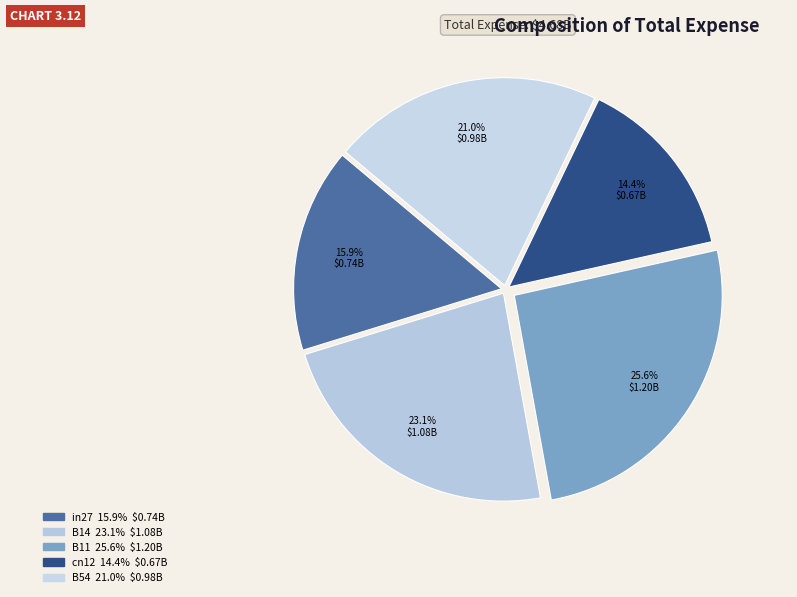

To the nearest percent, what is the difference between the largest and smallest slice percentages?

11%